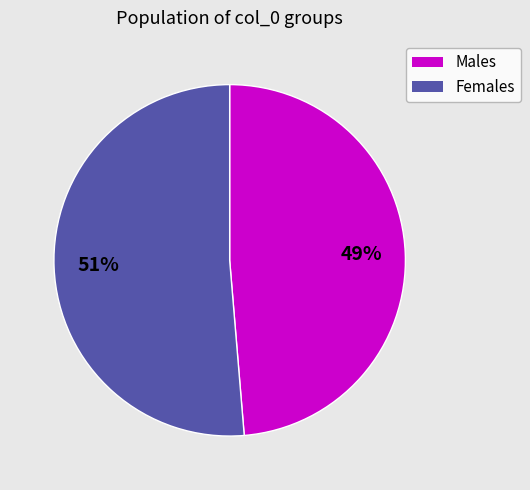

To the nearest percent, what is the average slice percentage?

50%